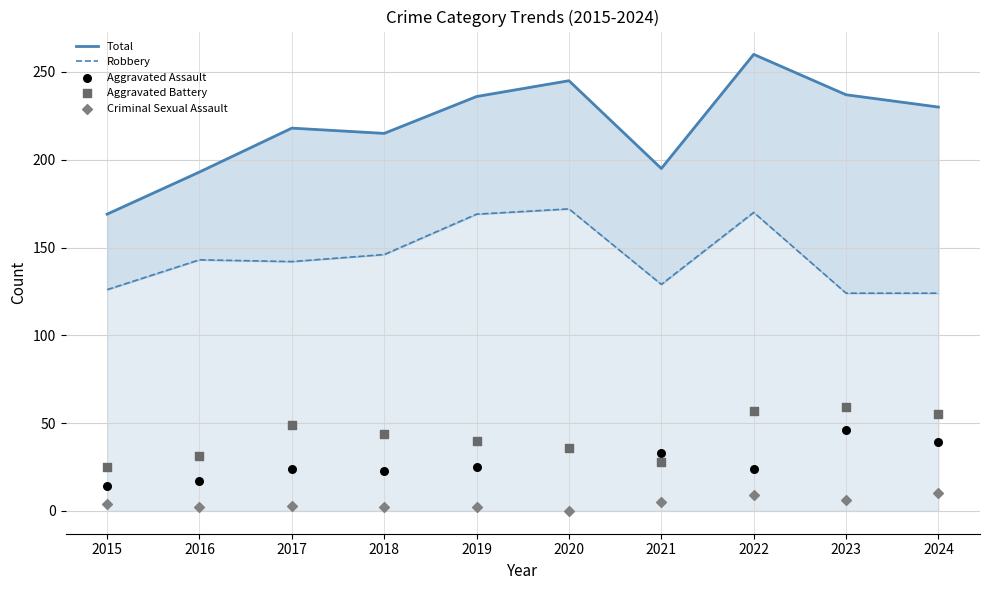

Which series has the largest total across all categories?

Total